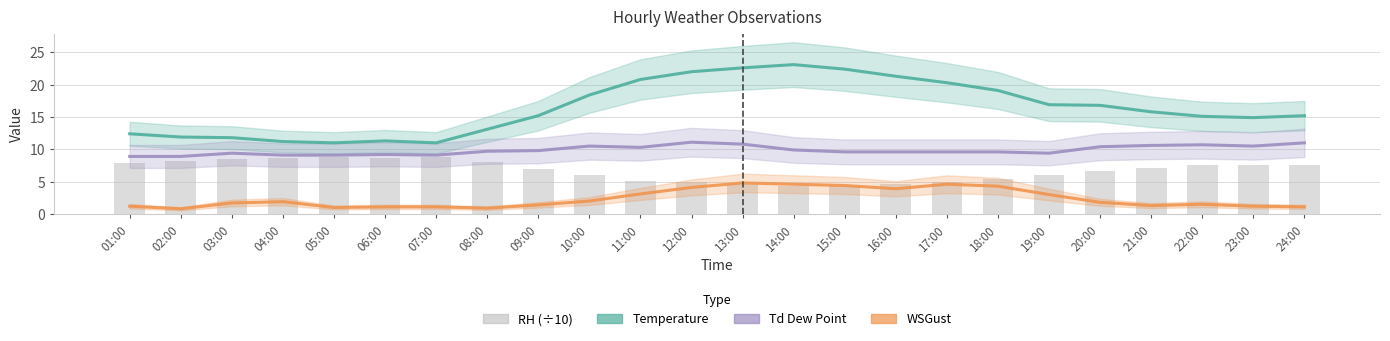

At which label does RH (÷10) reach its minimum?

14:00